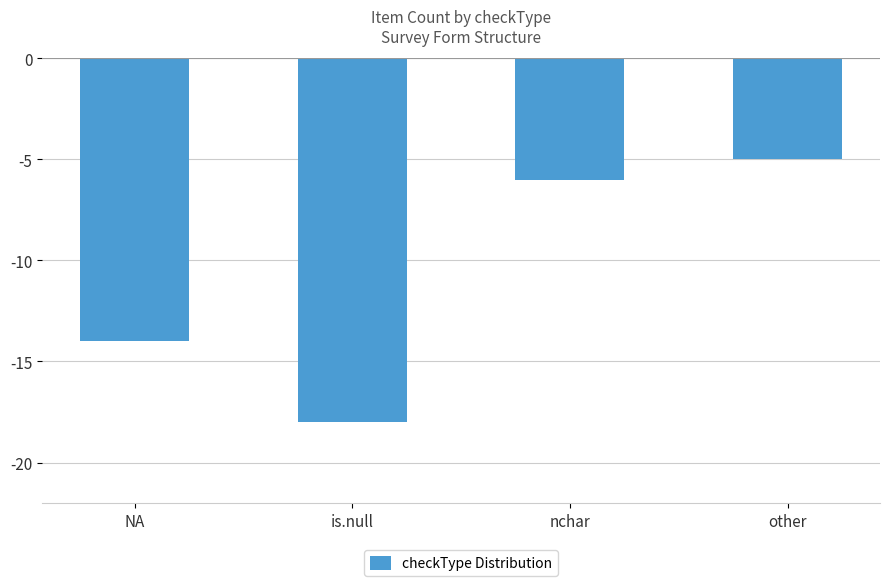

Where is the data nearest to the value -11?

NA